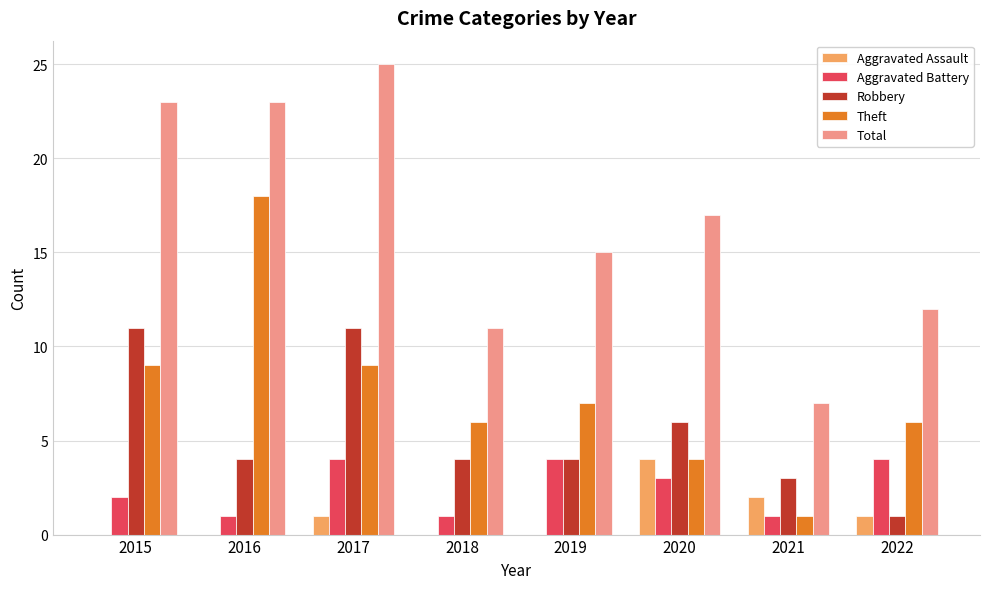

What is the sum of the Total values at 2018 and 2015?

34